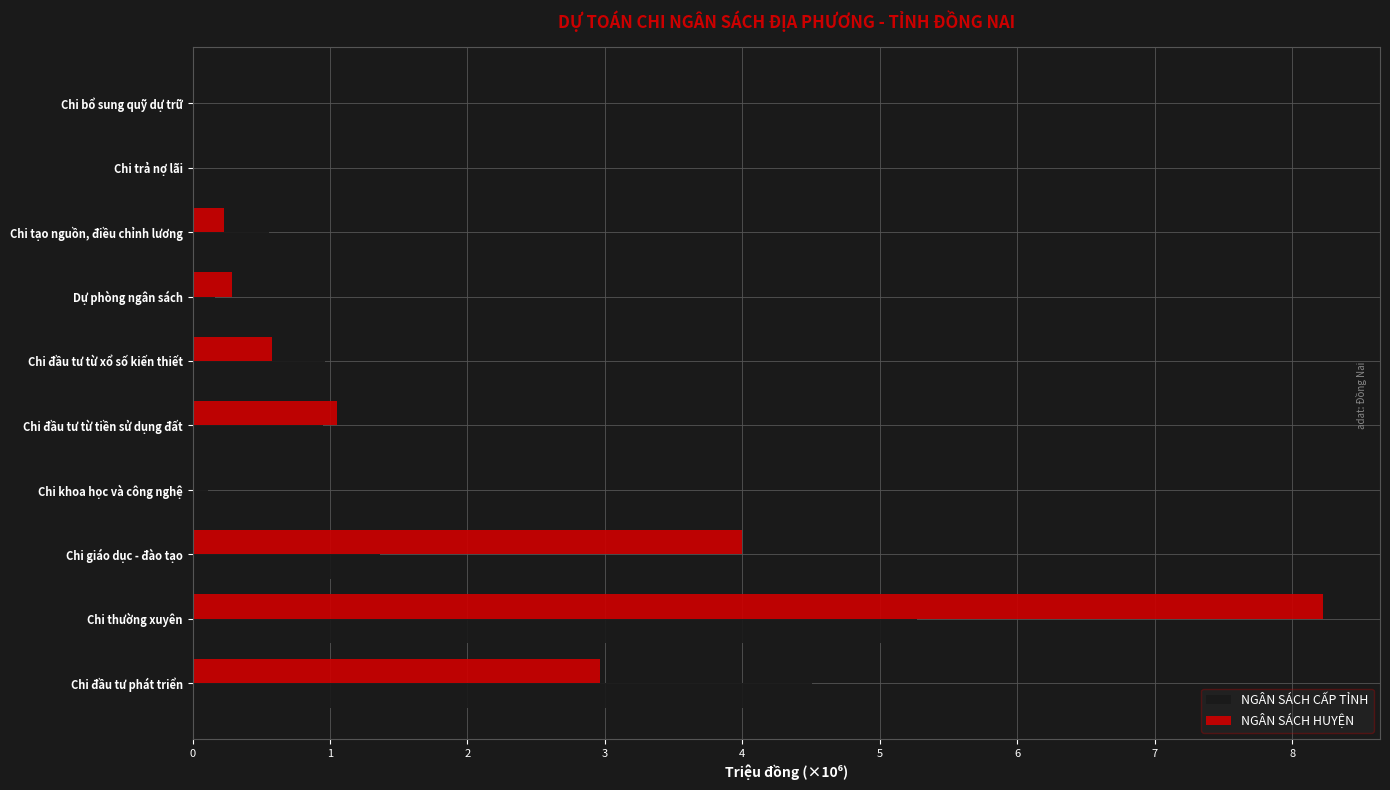

The value of NGÂN SÁCH CẤP TỈNH at Chi tạo nguồn, điều chỉnh lương is 0.6. True or false?

True